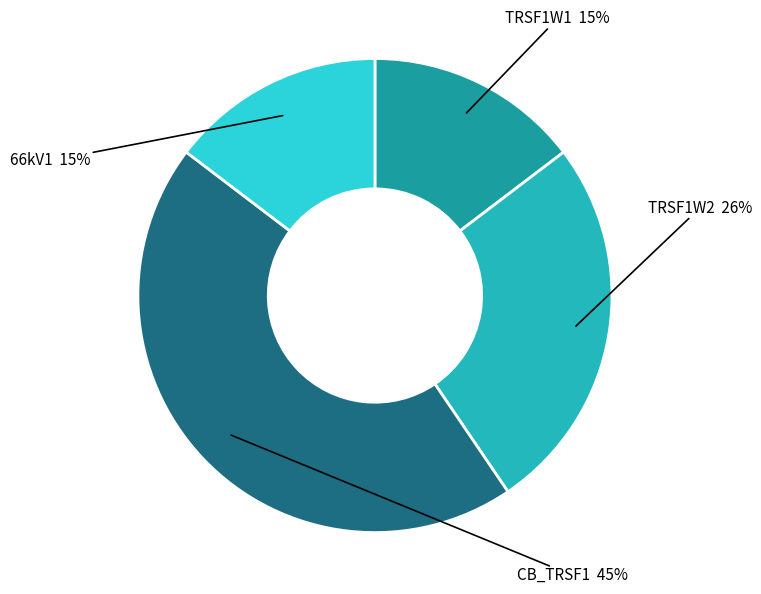

To the nearest percent, what is the difference between the 66kV1 and TRSF1W2 slice percentages?

11%